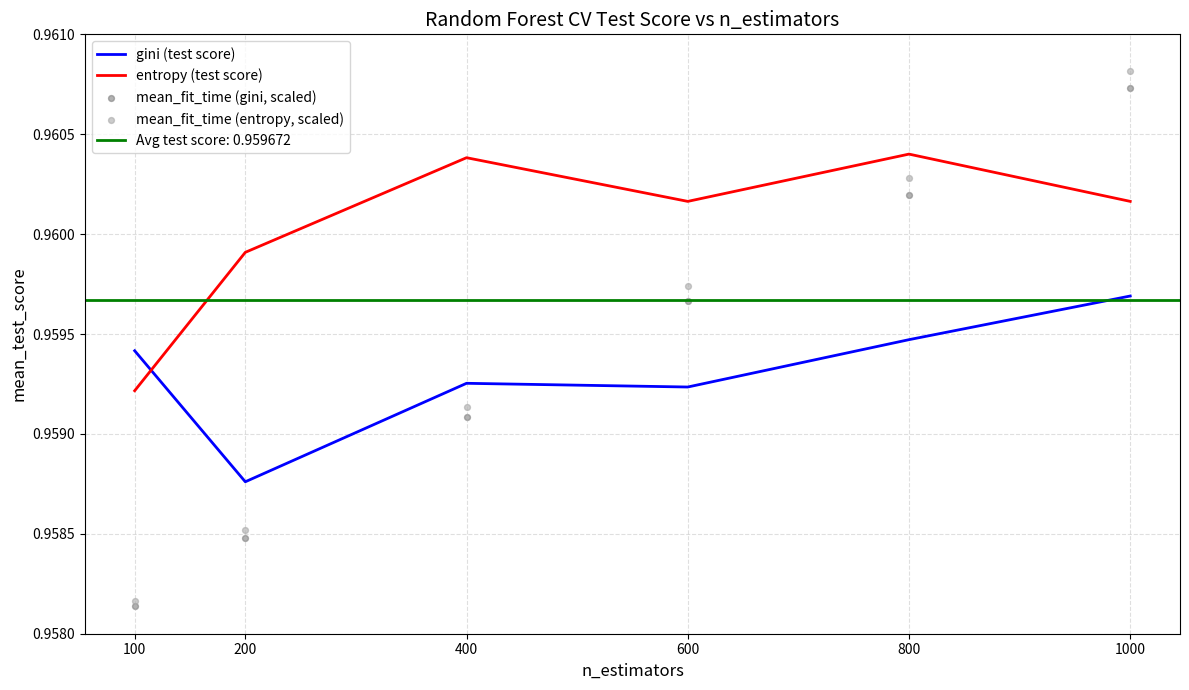

Which series has the largest total across all categories?

entropy (test score)